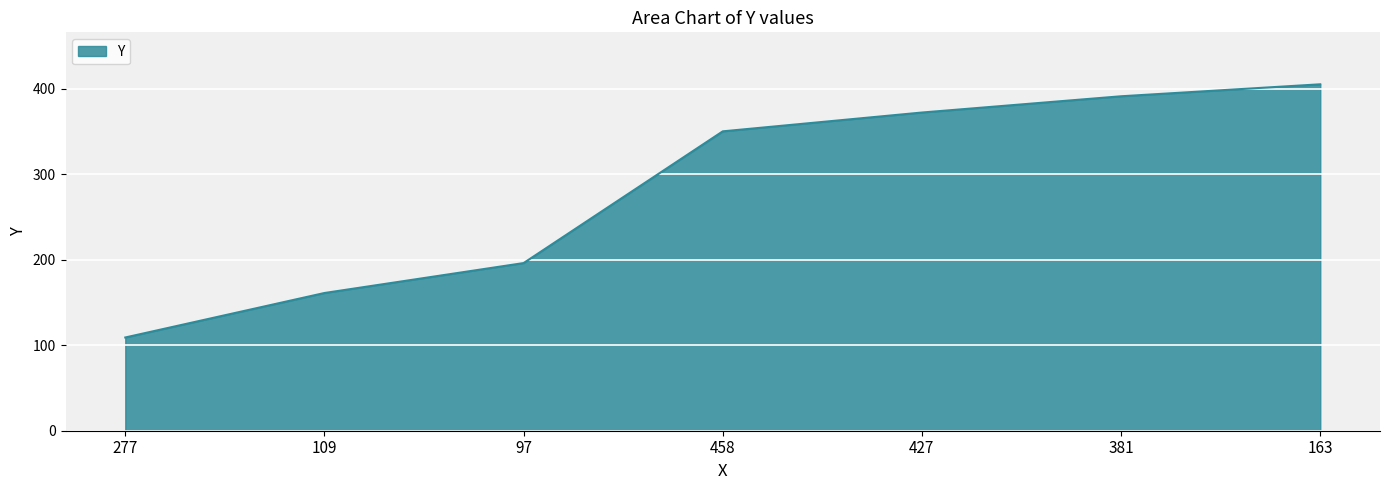

What is the difference between the values at 427 and 109?

211